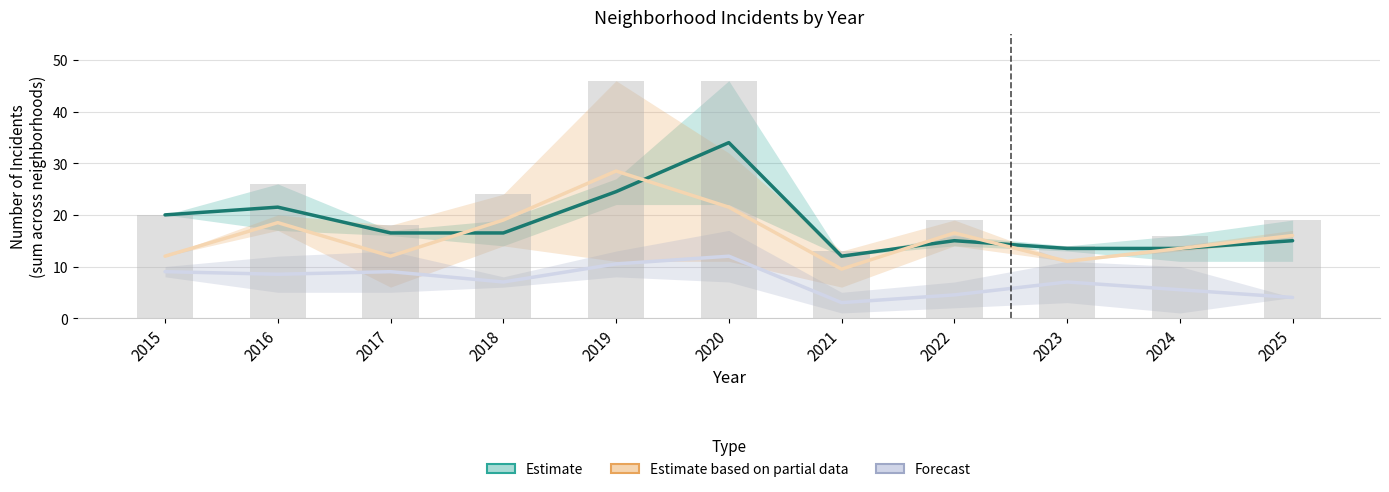

The Forecast series shows 12.8 at 2015. True or false?

False